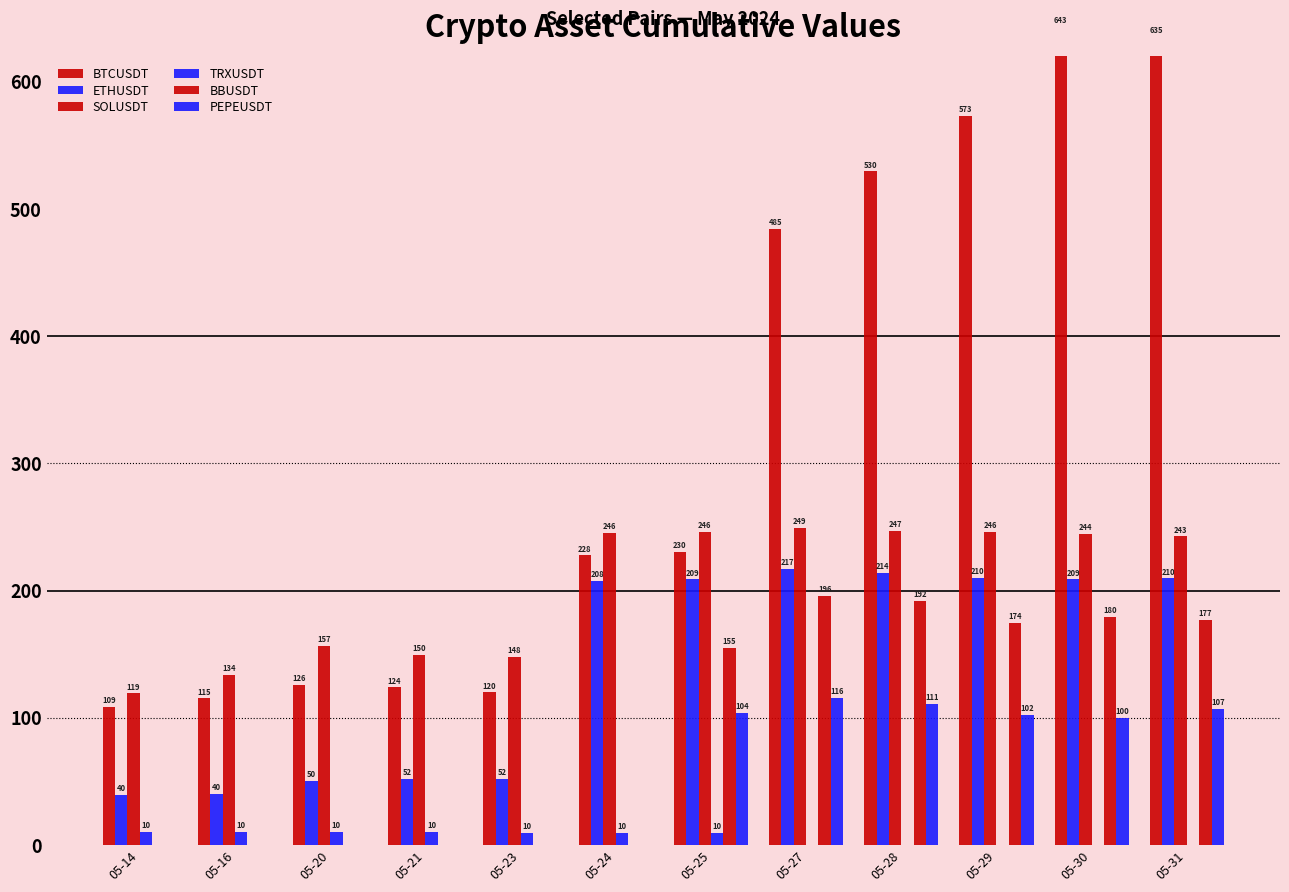

Are the bars horizontal?

No